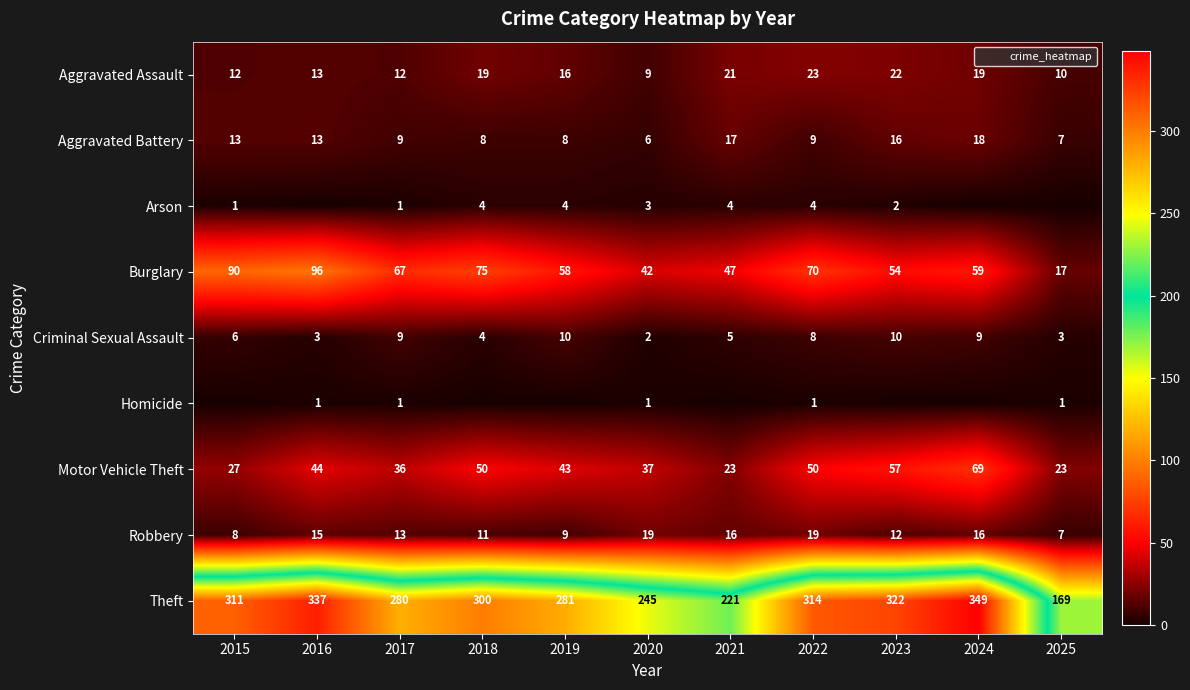

Rank the categories by Burglary value from highest to lowest.

2016, 2015, 2018, 2022, 2017, 2024, 2019, 2023, 2021, 2020, 2025